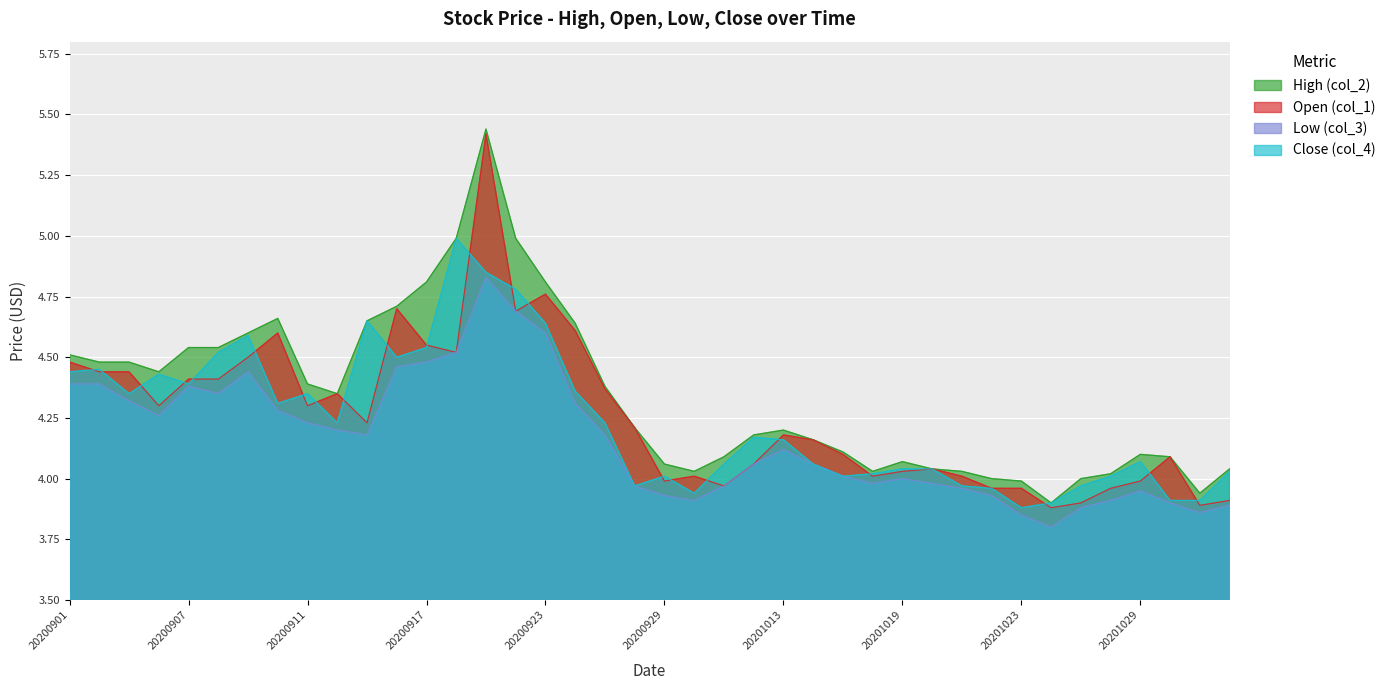

Reading right to left, transcribe all the data shown in this chart.

High (col_2): 4.0	3.9	4.1	4.1	4.0	4.0	3.9	4.0	4.0	4.0	4.0	4.1	4.0	4.1	4.2	4.2	4.2	4.1	4.0	4.1	4.2	4.4	4.6	4.8	5.0	5.4	5.0	4.8	4.7	4.7	4.3	4.4	4.7	4.6	4.5	4.5	4.4	4.5	4.5	4.5
Open (col_1): 3.9	3.9	4.1	4.0	4.0	3.9	3.9	4.0	4.0	4.0	4.0	4.0	4.0	4.1	4.2	4.2	4.1	4.0	4.0	4.0	4.2	4.4	4.6	4.8	4.7	5.4	4.5	4.5	4.7	4.2	4.3	4.3	4.6	4.5	4.4	4.4	4.3	4.4	4.4	4.5
Low (col_3): 3.9	3.9	3.9	4.0	3.9	3.9	3.8	3.9	3.9	4.0	4.0	4.0	4.0	4.0	4.1	4.1	4.1	4.0	3.9	3.9	4.0	4.2	4.3	4.6	4.7	4.8	4.5	4.5	4.5	4.2	4.2	4.2	4.3	4.4	4.3	4.4	4.3	4.3	4.4	4.4
Close (col_4): 4.0	3.9	3.9	4.1	4.0	4.0	3.9	3.9	4.0	4.0	4.0	4.0	4.0	4.0	4.1	4.2	4.2	4.1	3.9	4.0	4.0	4.2	4.4	4.6	4.8	4.8	5.0	4.5	4.5	4.7	4.2	4.3	4.3	4.6	4.5	4.4	4.4	4.3	4.5	4.4